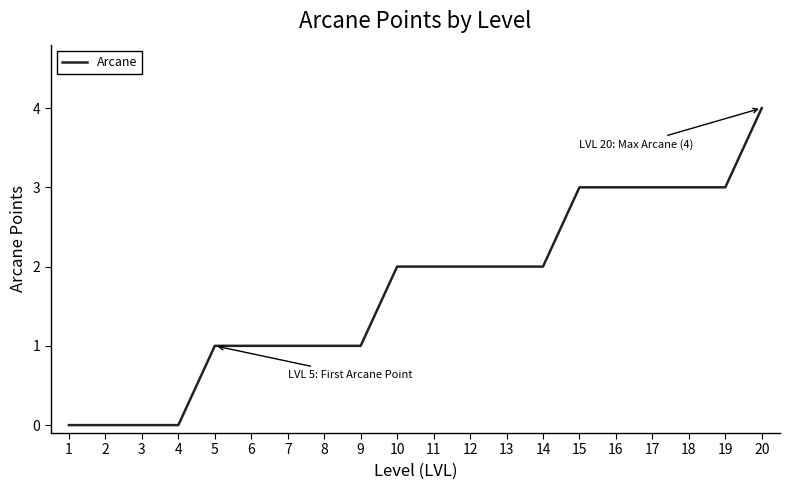

What is the difference between the values at 19 and 1?

3